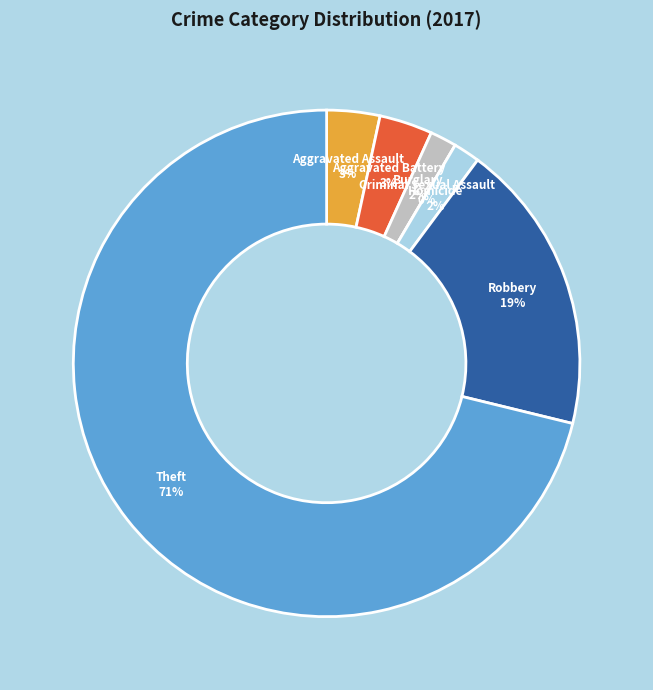

Count the number of slices in the pie.

7